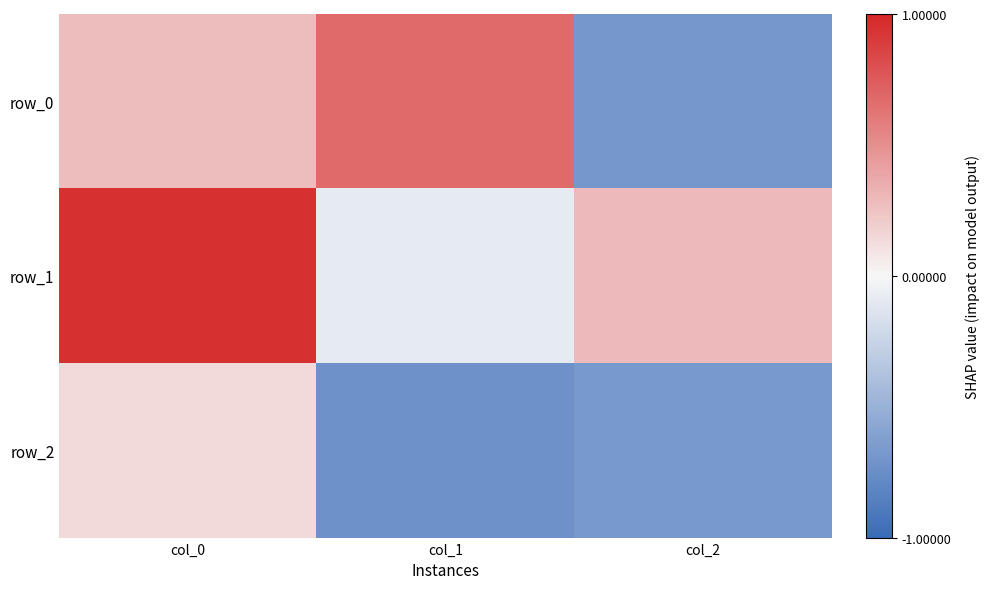

How many categories are shown in the chart?

3